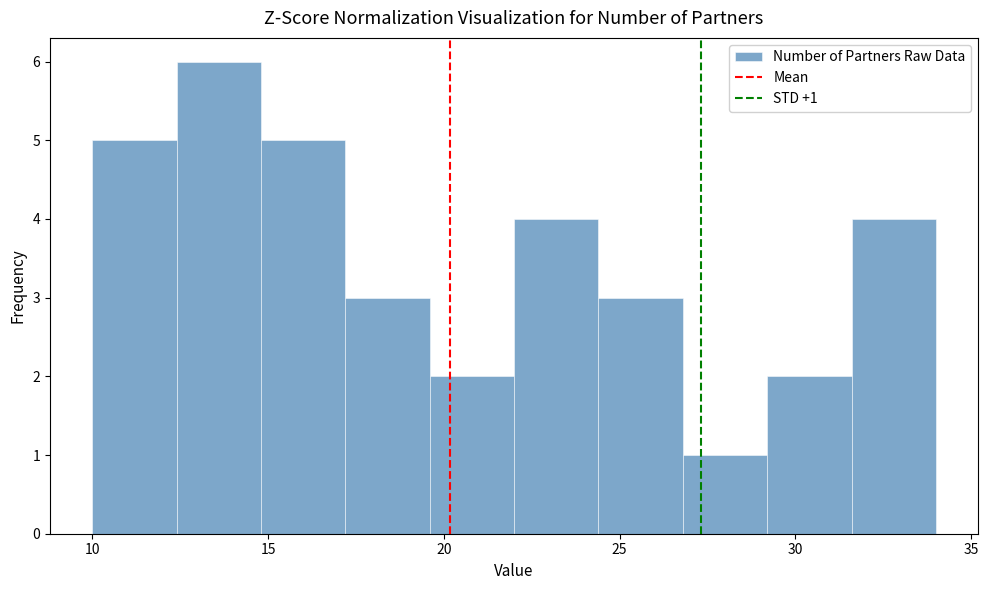

Which range on the x-axis has the tallest bar?

12.4 to 14.8